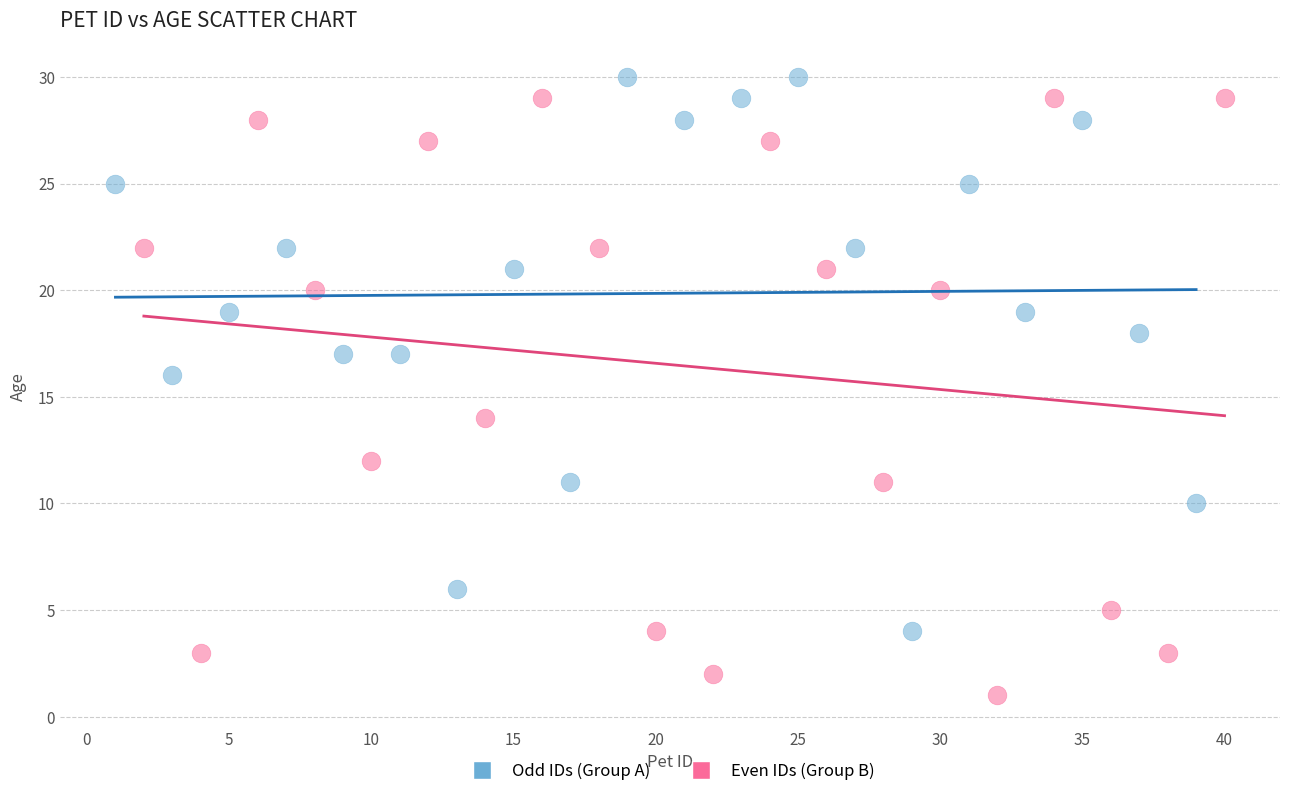

Which series has the largest Y range (max minus min)?

Even IDs (Group B)